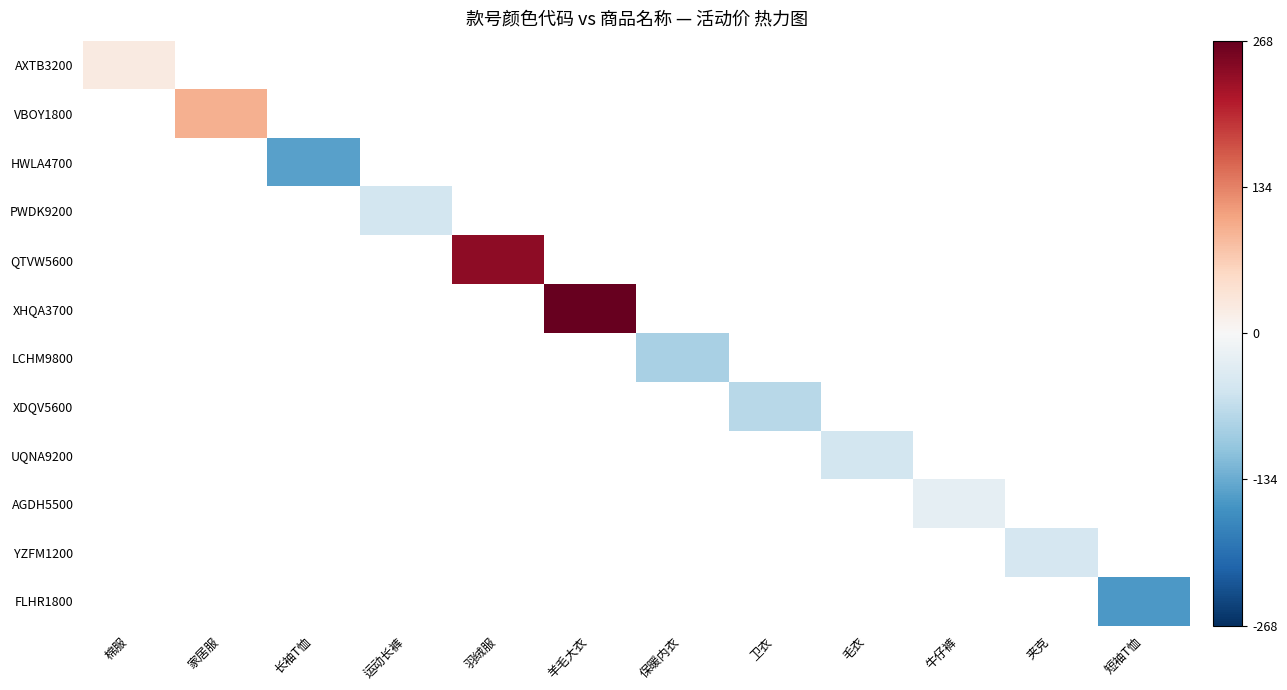

At 羊毛大衣, list the series in order from smallest to largest.

AXTB3200, VBOY1800, HWLA4700, PWDK9200, QTVW5600, XHQA3700, LCHM9800, XDQV5600, UQNA9200, AGDH5500, YZFM1200, FLHR1800